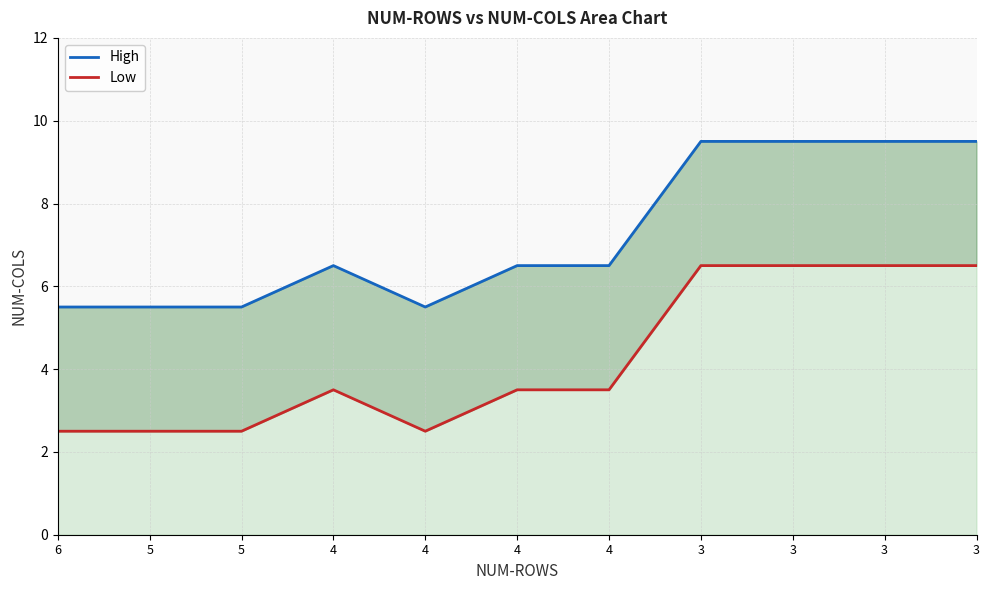

Rank the series by their average value, from lowest to highest.

Low, High